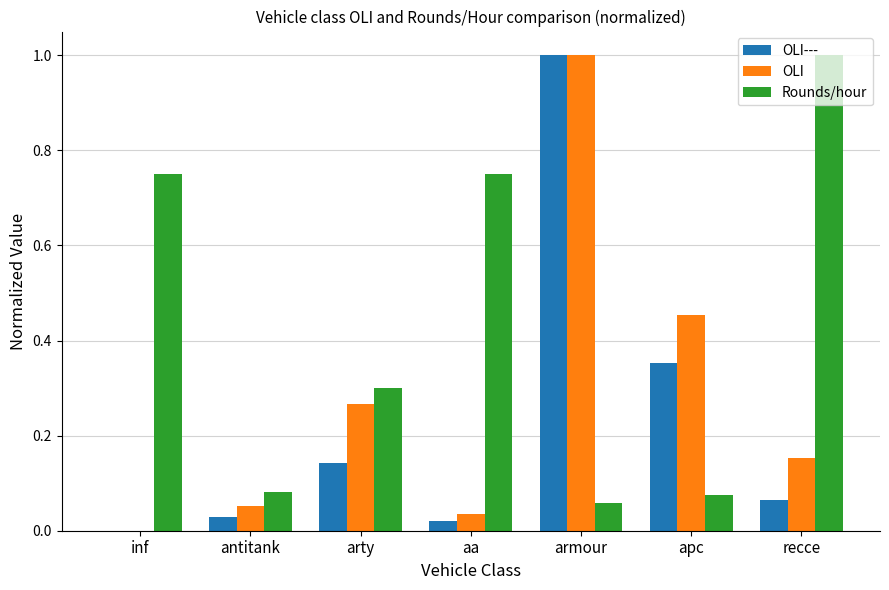

What is the maximum value shown in the chart?

1.0